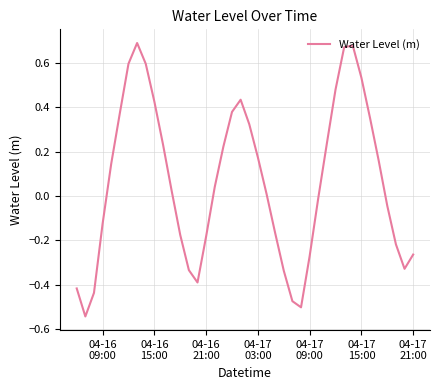

What is the value of the 1st point from the left?

-0.4